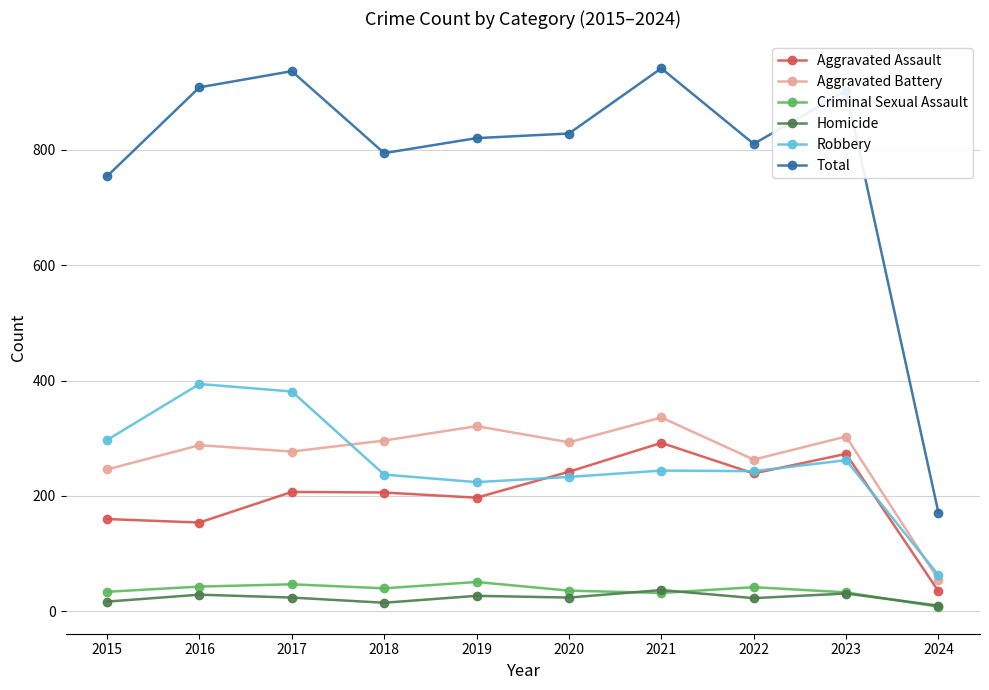

What is the total value across all series at 2022?

1620